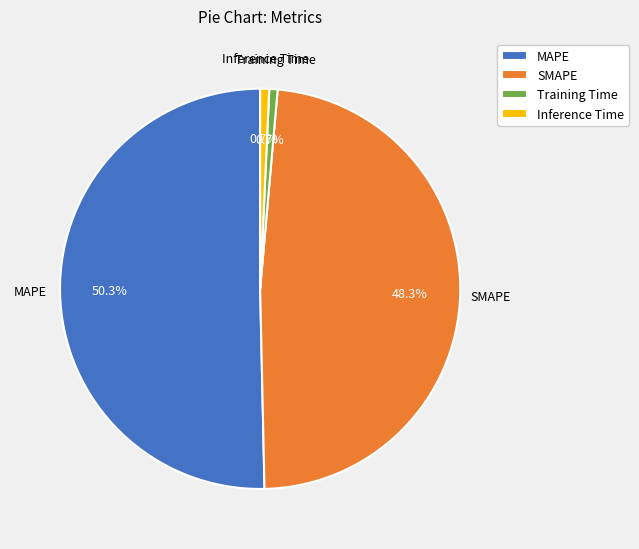

Does any single category account for the majority?

Yes